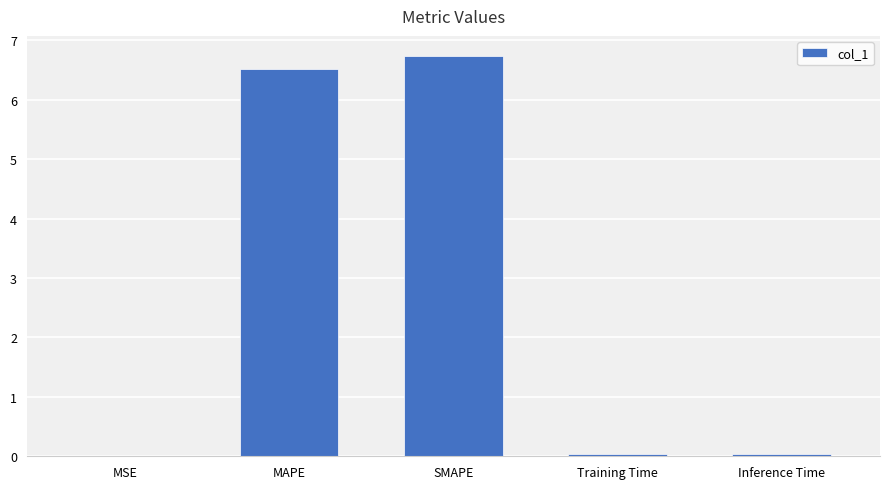

What is the sum of all values?

13.3